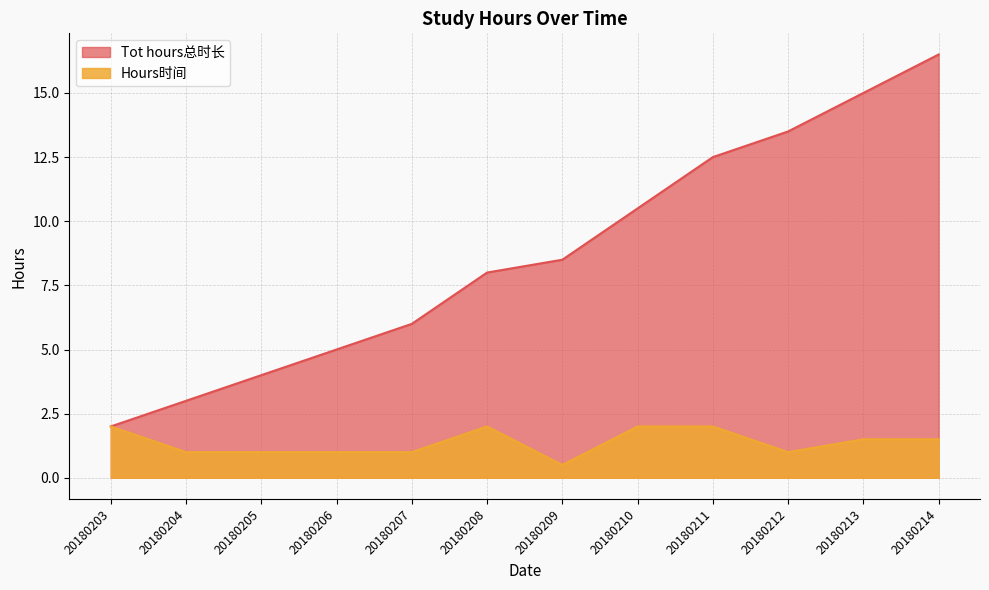

Reading left to right, list all the values displayed in this chart.

Tot hours总时长: 20180203=2.0	20180204=3.0	20180205=4.0	20180206=5.0	20180207=6.0	20180208=8.0	20180209=8.5	20180210=10.5	20180211=12.5	20180212=13.5	20180213=15.0	20180214=16.5
Hours时间: 20180203=2.0	20180204=1.0	20180205=1.0	20180206=1.0	20180207=1.0	20180208=2.0	20180209=0.5	20180210=2.0	20180211=2.0	20180212=1.0	20180213=1.5	20180214=1.5